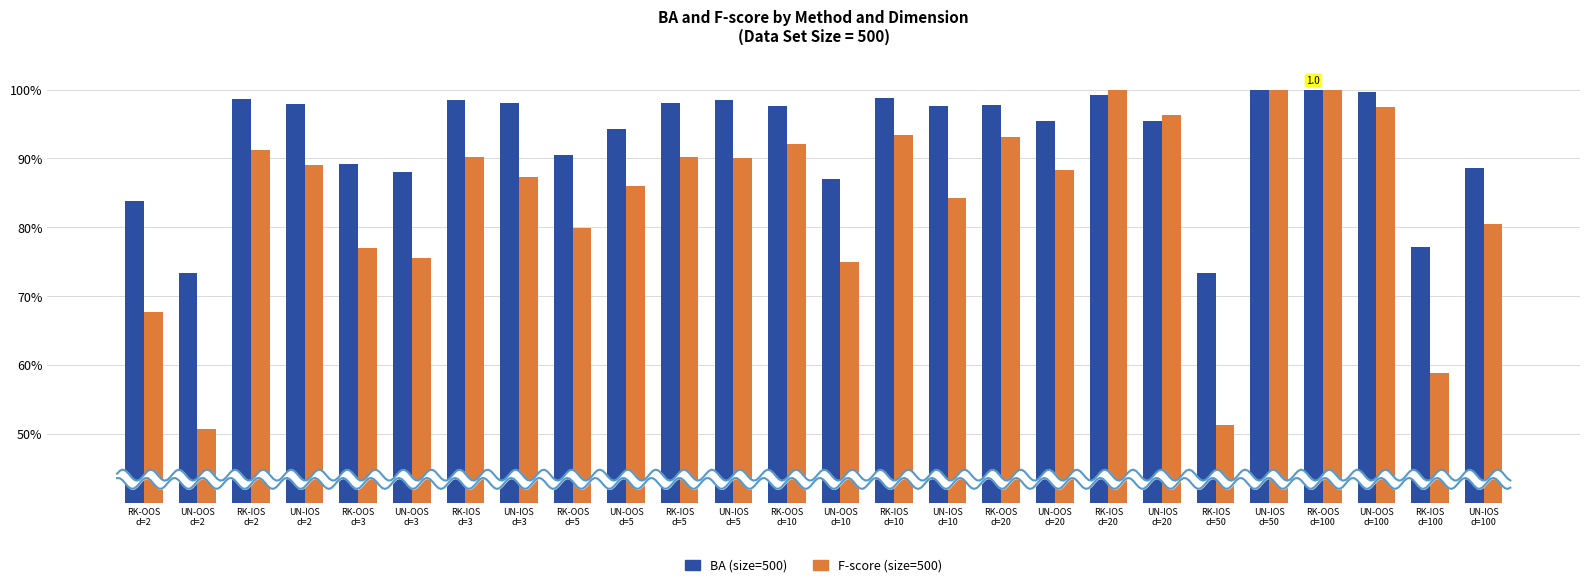

Reading right to left, transcribe all the data shown in this chart.

BA (size=500): UN-IOS
d=100=0.9	RK-IOS
d=100=0.8	UN-OOS
d=100=1.0	RK-OOS
d=100=1.0	UN-IOS
d=50=1.0	RK-IOS
d=50=0.7	UN-IOS
d=20=1.0	RK-IOS
d=20=1.0	UN-OOS
d=20=1.0	RK-OOS
d=20=1.0	UN-IOS
d=10=1.0	RK-IOS
d=10=1.0	UN-OOS
d=10=0.9	RK-OOS
d=10=1.0	UN-IOS
d=5=1.0	RK-IOS
d=5=1.0	UN-OOS
d=5=0.9	RK-OOS
d=5=0.9	UN-IOS
d=3=1.0	RK-IOS
d=3=1.0	UN-OOS
d=3=0.9	RK-OOS
d=3=0.9	UN-IOS
d=2=1.0	RK-IOS
d=2=1.0	UN-OOS
d=2=0.7	RK-OOS
d=2=0.8
F-score (size=500): UN-IOS
d=100=0.8	RK-IOS
d=100=0.6	UN-OOS
d=100=1.0	RK-OOS
d=100=1.0	UN-IOS
d=50=1.0	RK-IOS
d=50=0.5	UN-IOS
d=20=1.0	RK-IOS
d=20=1.0	UN-OOS
d=20=0.9	RK-OOS
d=20=0.9	UN-IOS
d=10=0.8	RK-IOS
d=10=0.9	UN-OOS
d=10=0.7	RK-OOS
d=10=0.9	UN-IOS
d=5=0.9	RK-IOS
d=5=0.9	UN-OOS
d=5=0.9	RK-OOS
d=5=0.8	UN-IOS
d=3=0.9	RK-IOS
d=3=0.9	UN-OOS
d=3=0.8	RK-OOS
d=3=0.8	UN-IOS
d=2=0.9	RK-IOS
d=2=0.9	UN-OOS
d=2=0.5	RK-OOS
d=2=0.7